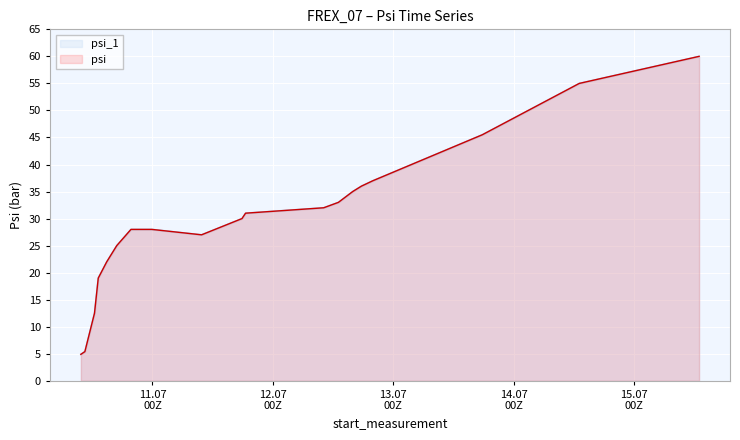

Does the chart display data point markers on the line(s)?

No